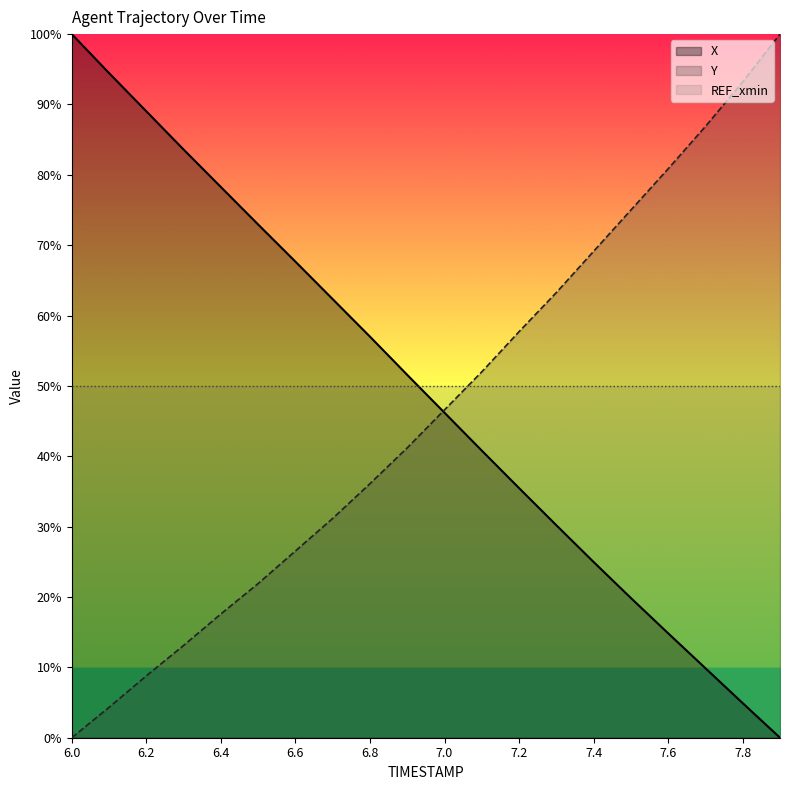

What is the difference between the Y values at 7.2 and 6.2?

48.9